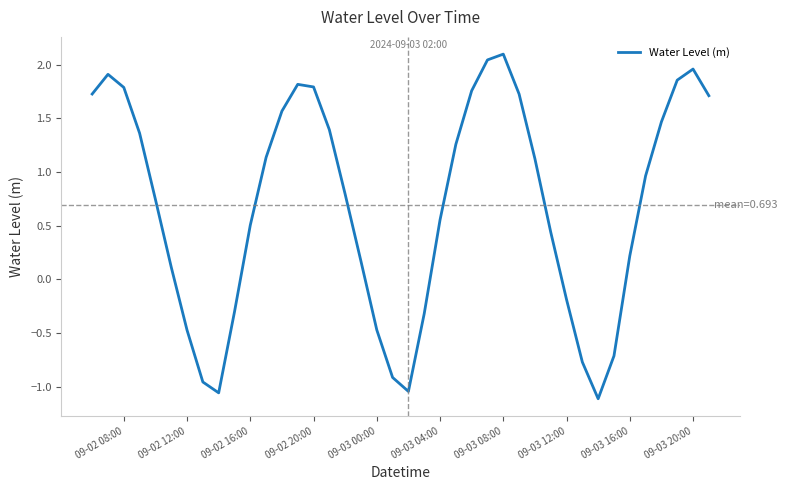

What is the maximum value shown in the chart?

2.1